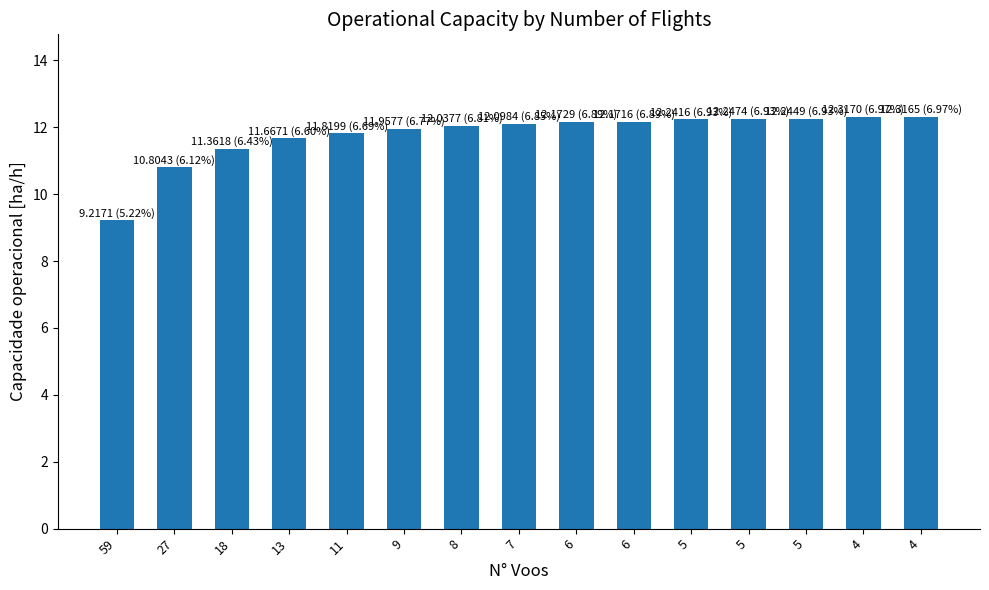

Does the chart contain any negative values?

No